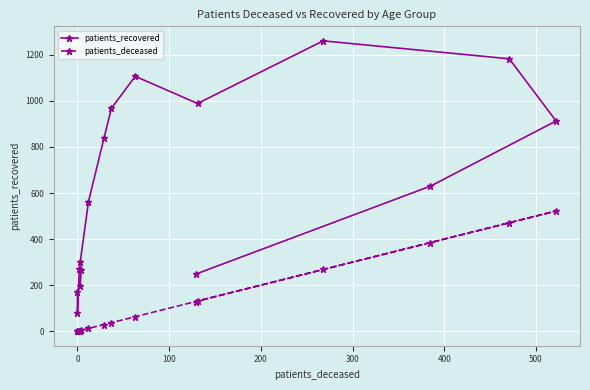

How many lines are shown in the chart?

2